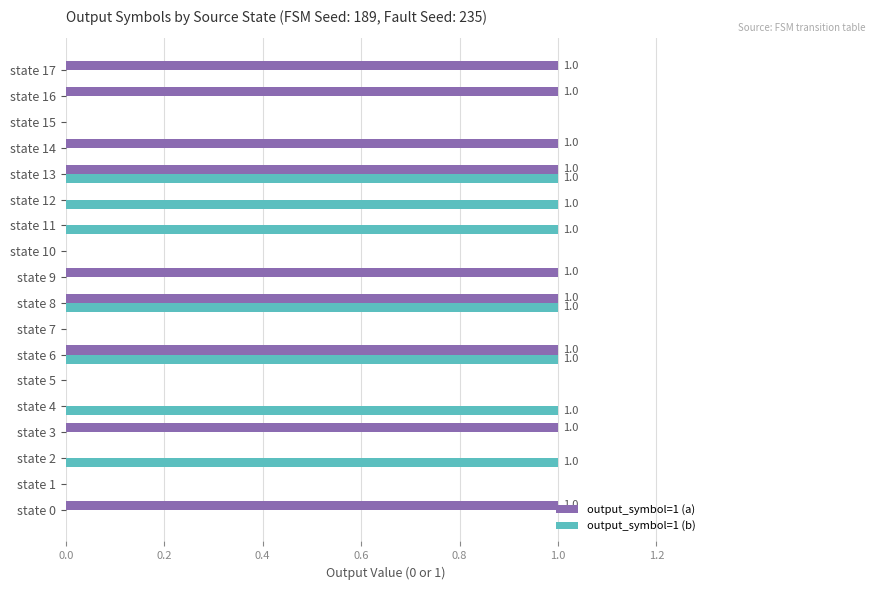

Which series changed the most between state 15 and state 16?

output_symbol=1 (a)